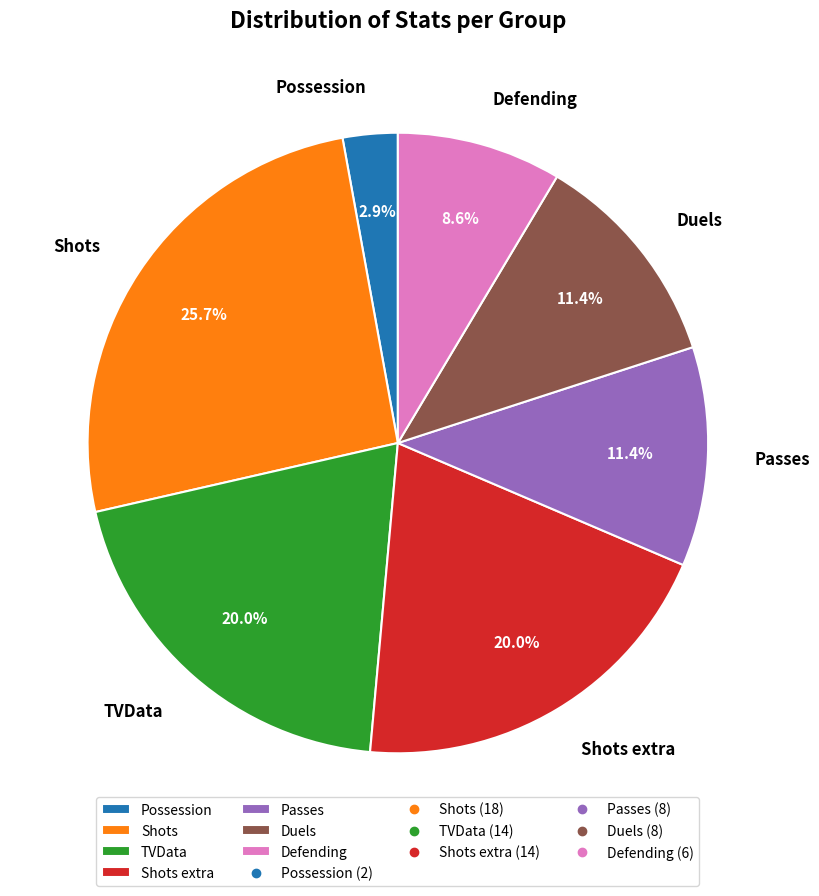

Which category has the biggest portion of the pie?

Shots